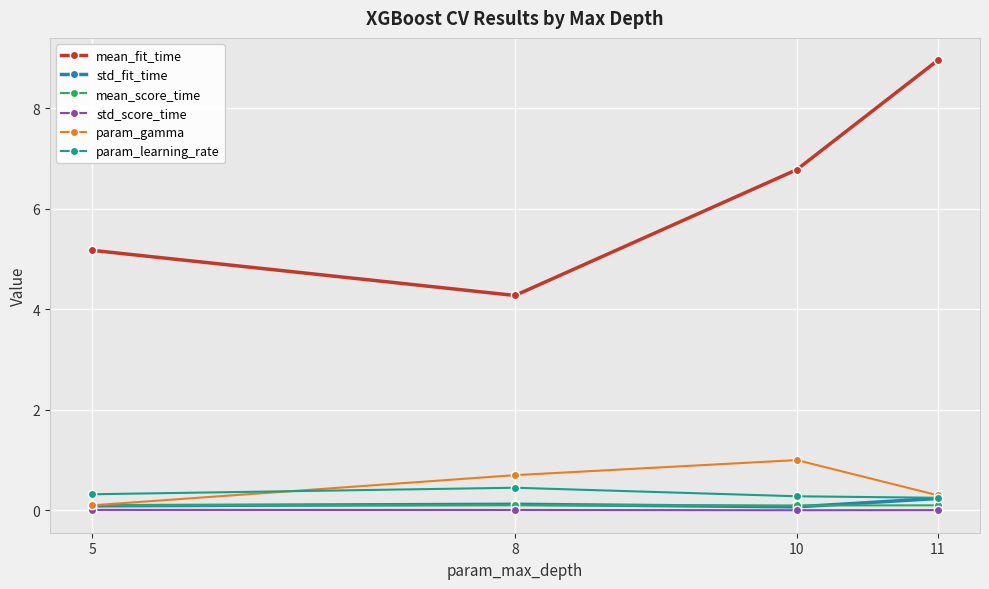

Between 5 and 8, which series saw the biggest shift?

mean_fit_time